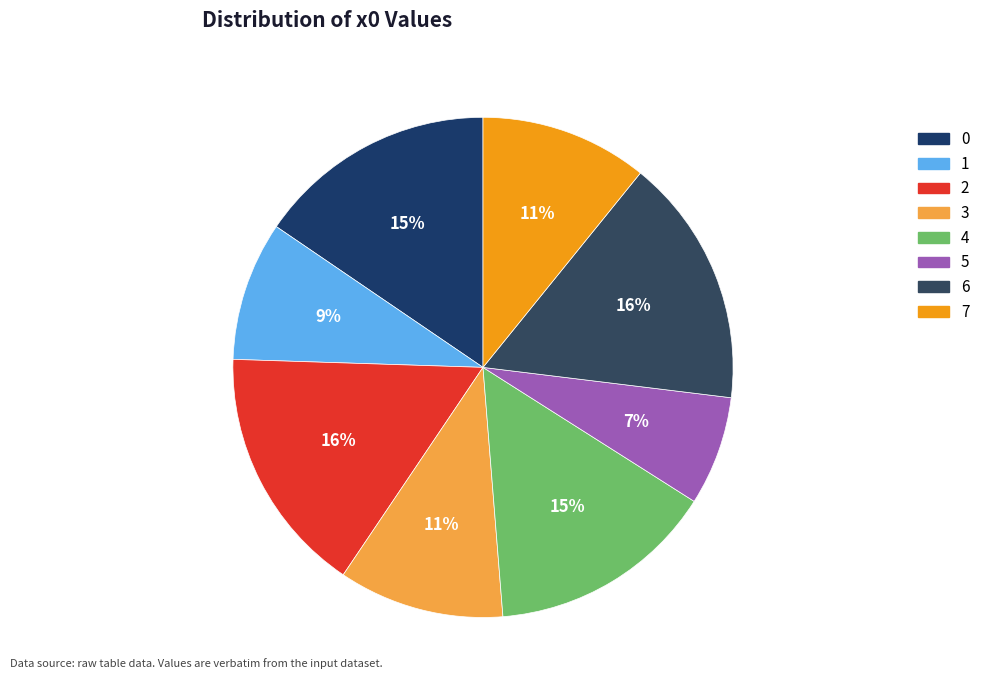

Do 6 and 7 together represent more than half of the pie?

No